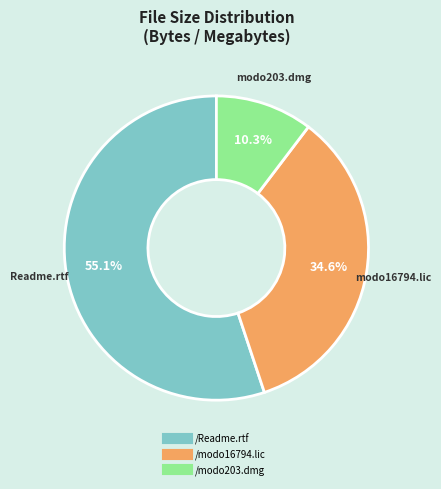

Rank the categories by value from lowest to highest.

/modo203.dmg, /modo16794.lic, /Readme.rtf